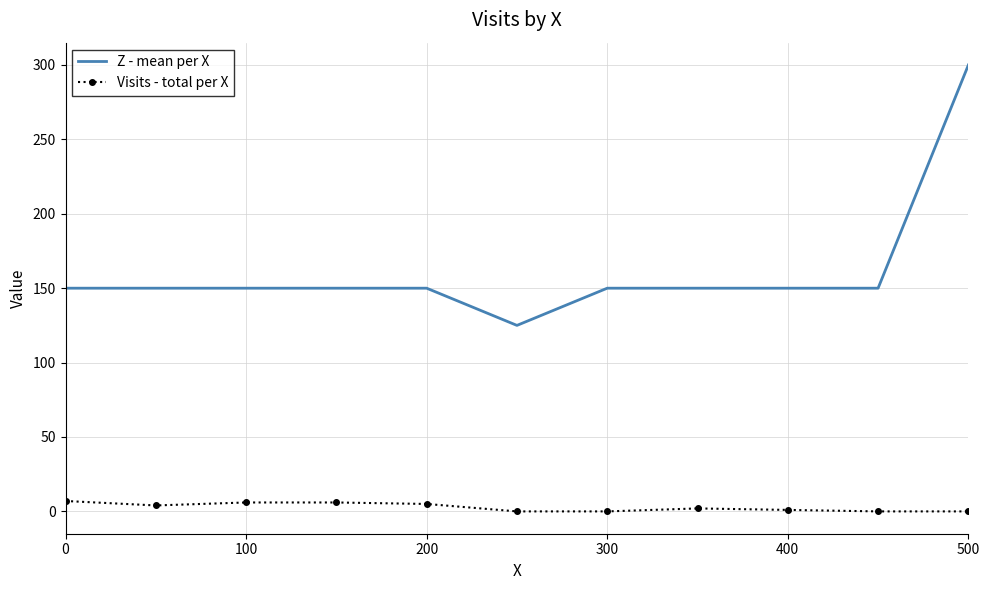

Rank the series by their average value, from lowest to highest.

Visits - total per X, Z - mean per X